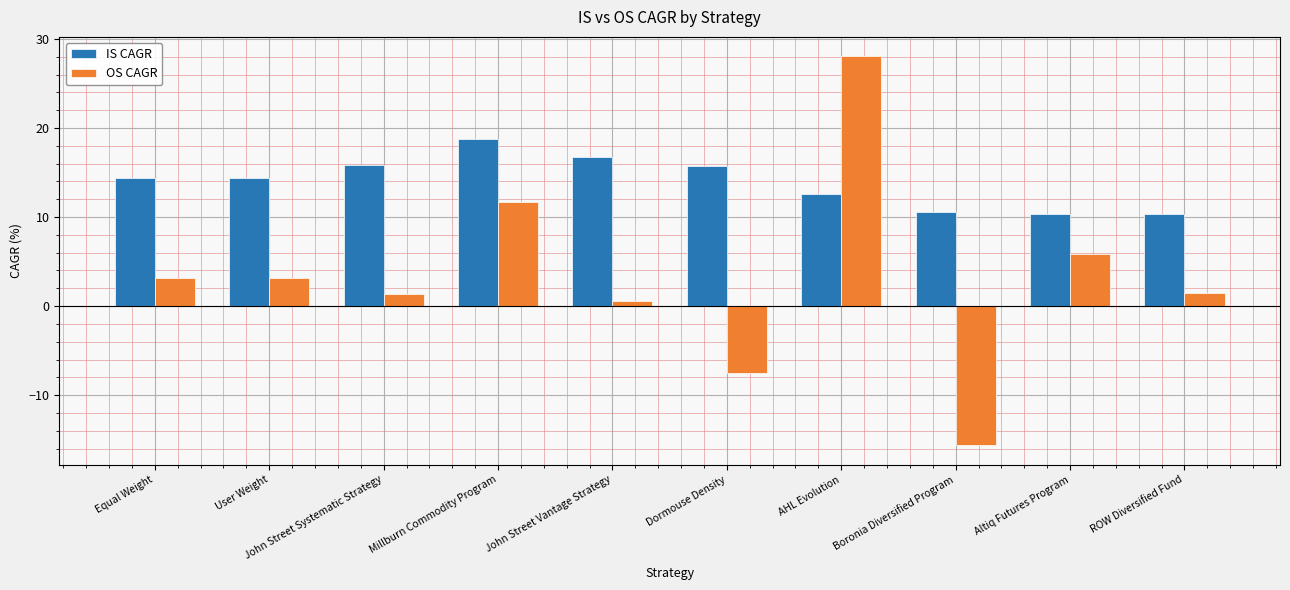

Which series has the largest range (max minus min)?

OS CAGR